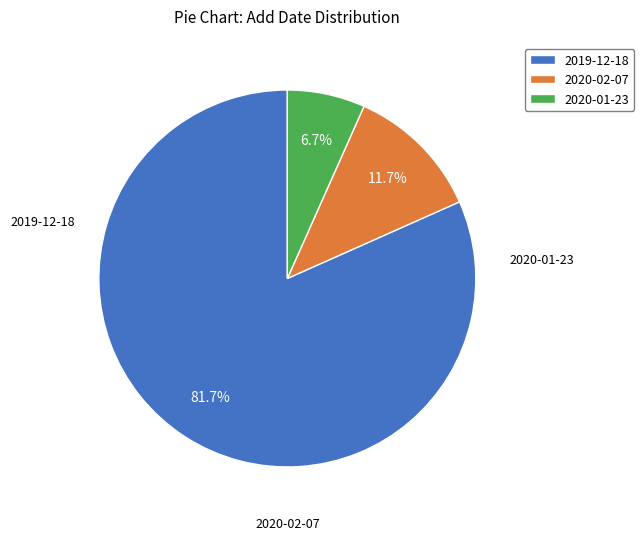

Count the number of slices in the pie.

3